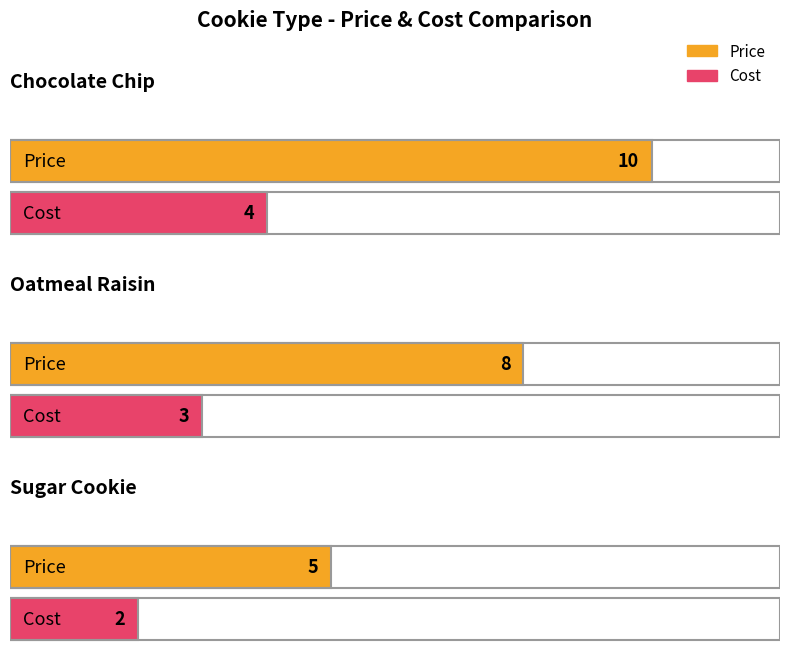

Reading left to right, extract all data points from this chart.

Price: Chocolate Chip=10	Oatmeal Raisin=8	Sugar Cookie=5
Cost: Chocolate Chip=4	Oatmeal Raisin=3	Sugar Cookie=2